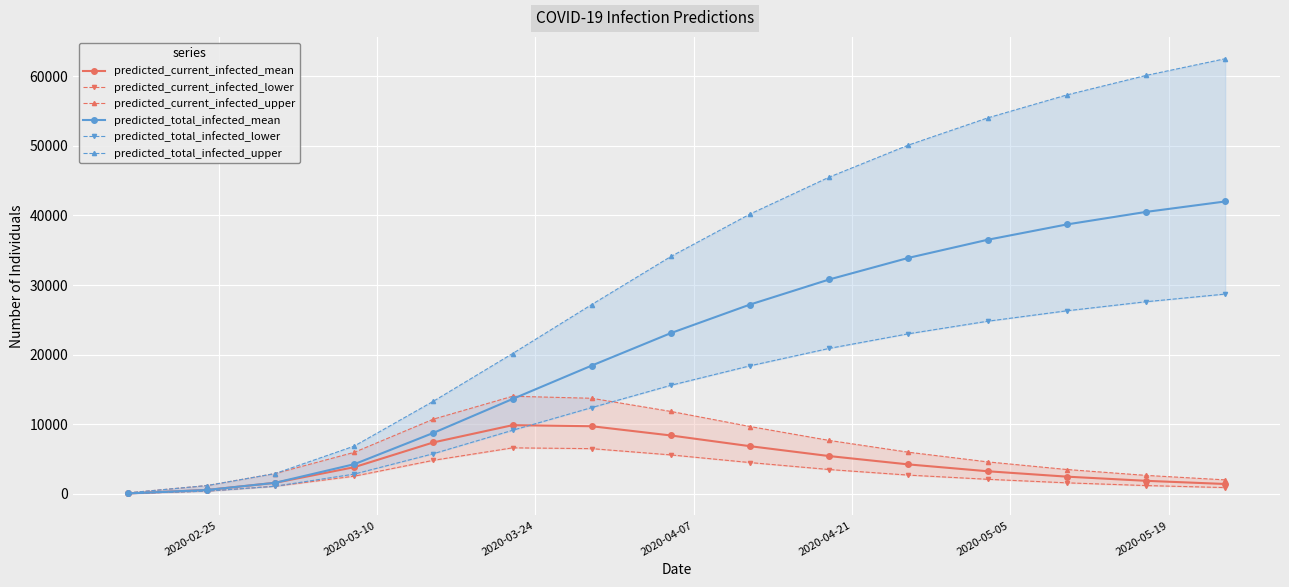

True or false: predicted_current_infected_mean has more than 0 interior local peaks.

True